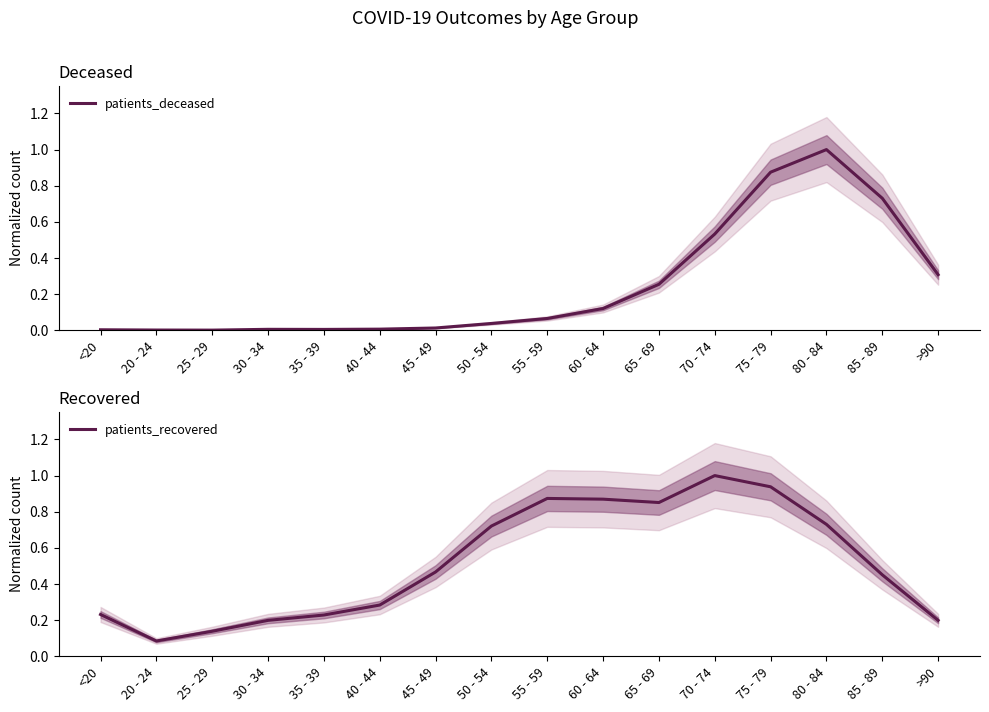

What is the difference between the maximum and minimum values in the patients_deceased series?

1.0